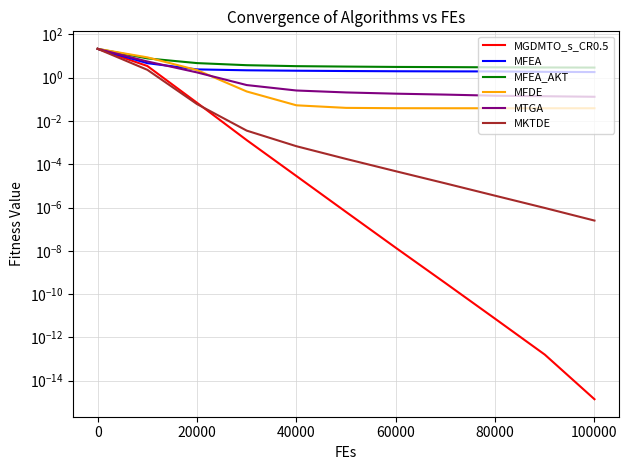

What are all the series names shown in the legend?

MGDMTO_s_CR0.5, MFEA, MFEA_AKT, MFDE, MTGA, MKTDE